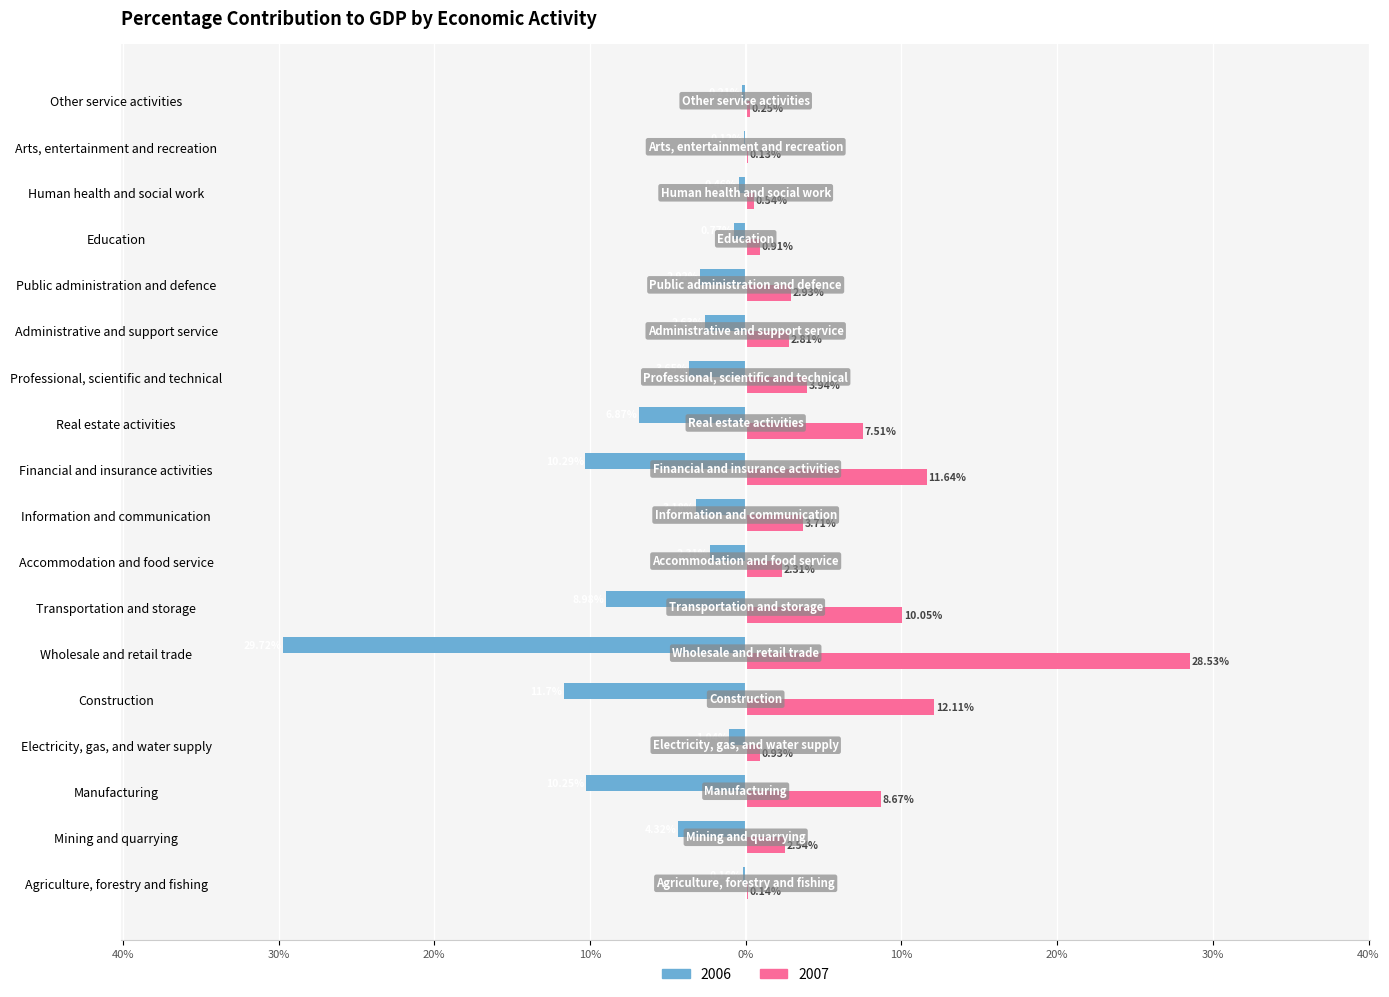

List the series in order of their overall mean, highest first.

2007, 2006